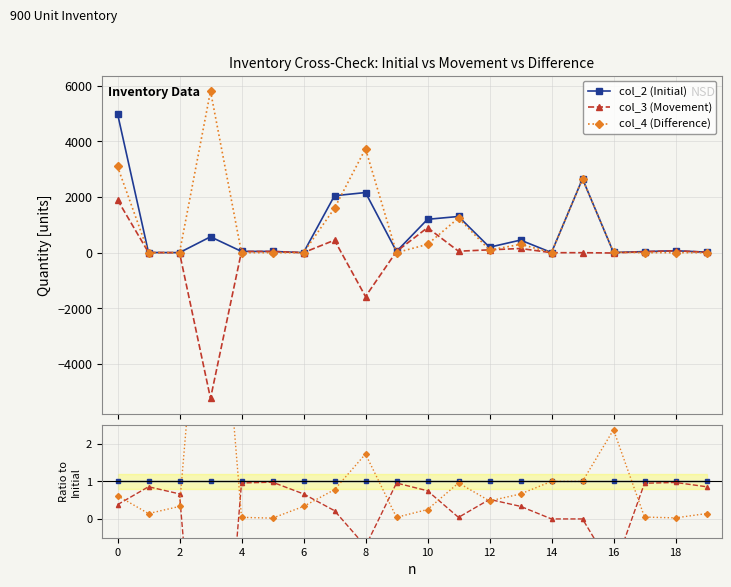

Is it true that col_2 (Initial) equals 1.3 at 12?

False